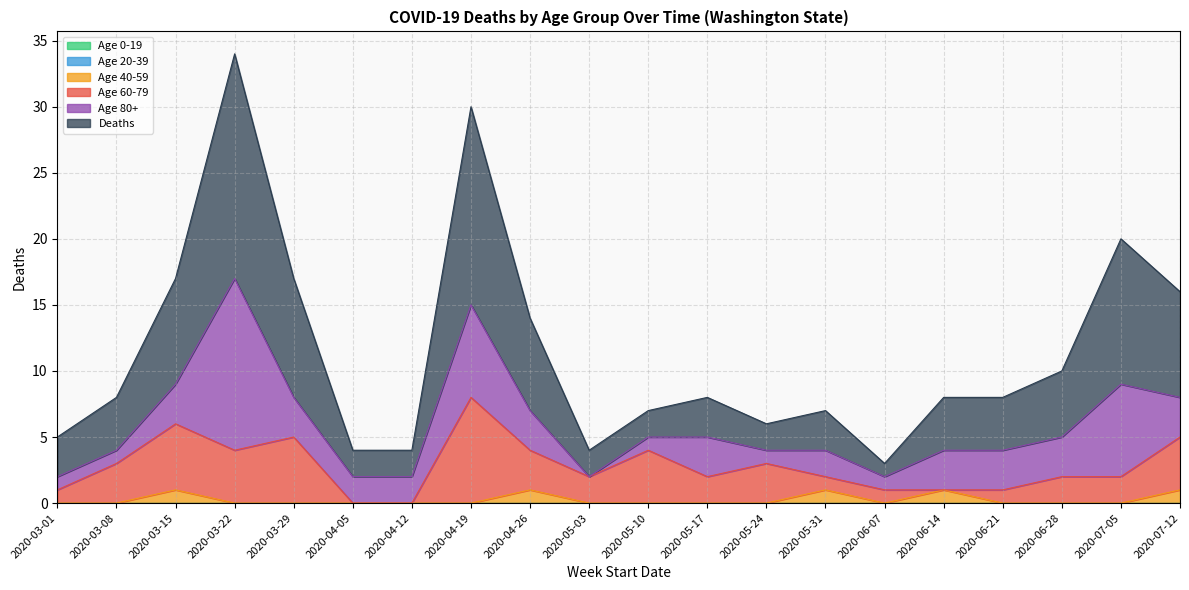

How many values in the Age 60-79 series are below 2?

7